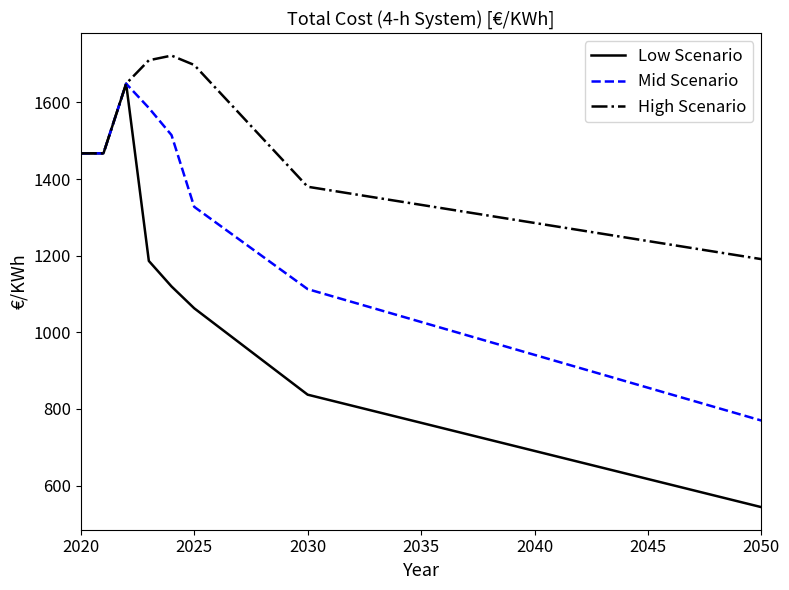

Which series has the largest range (max minus min)?

Low Scenario